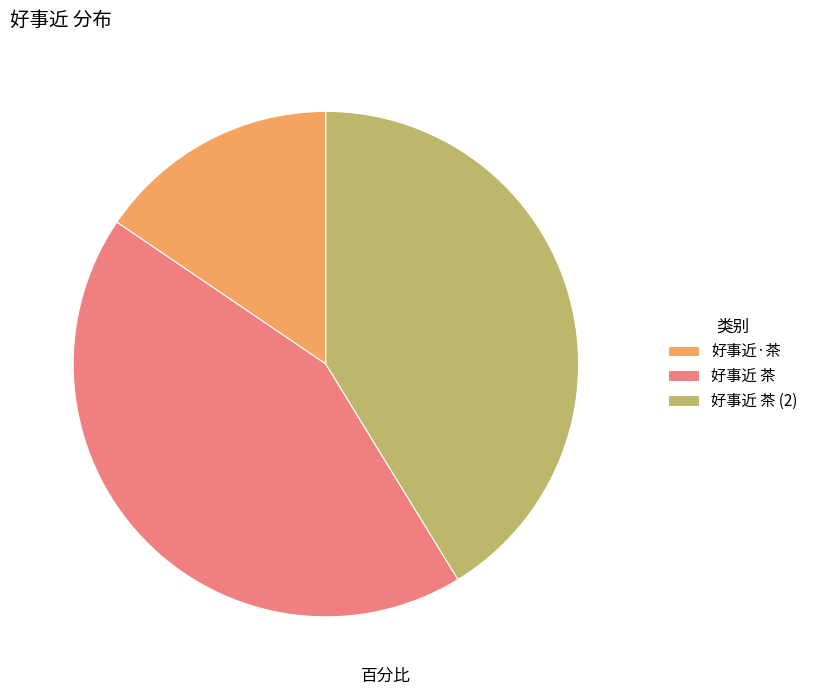

Count the number of slices in the pie.

3